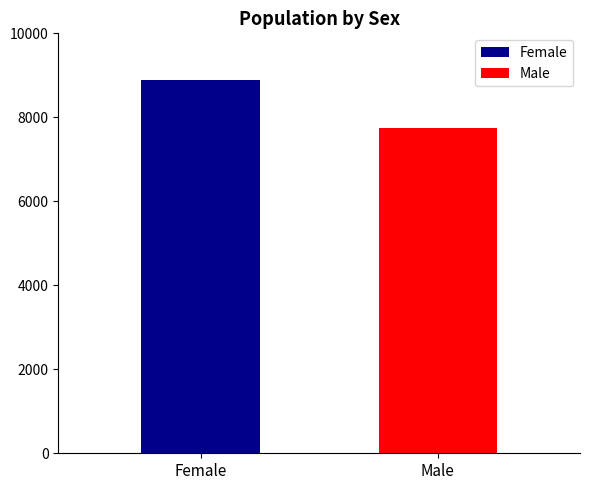

What is the maximum value for Female?

8898